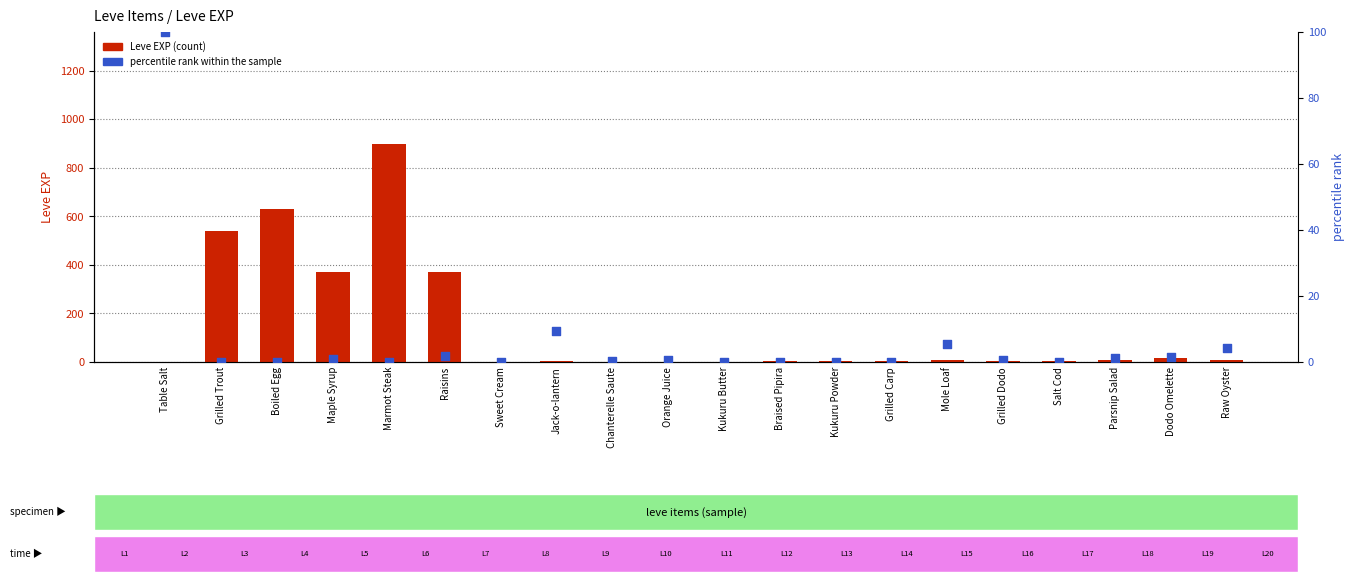

What is the total value across all series at Mole Loaf?

14.6